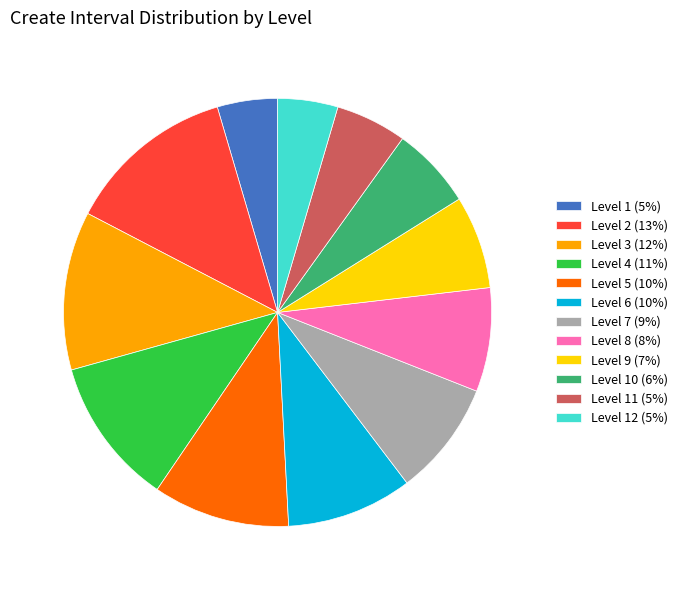

Is there any slice that represents more than half of the pie?

No